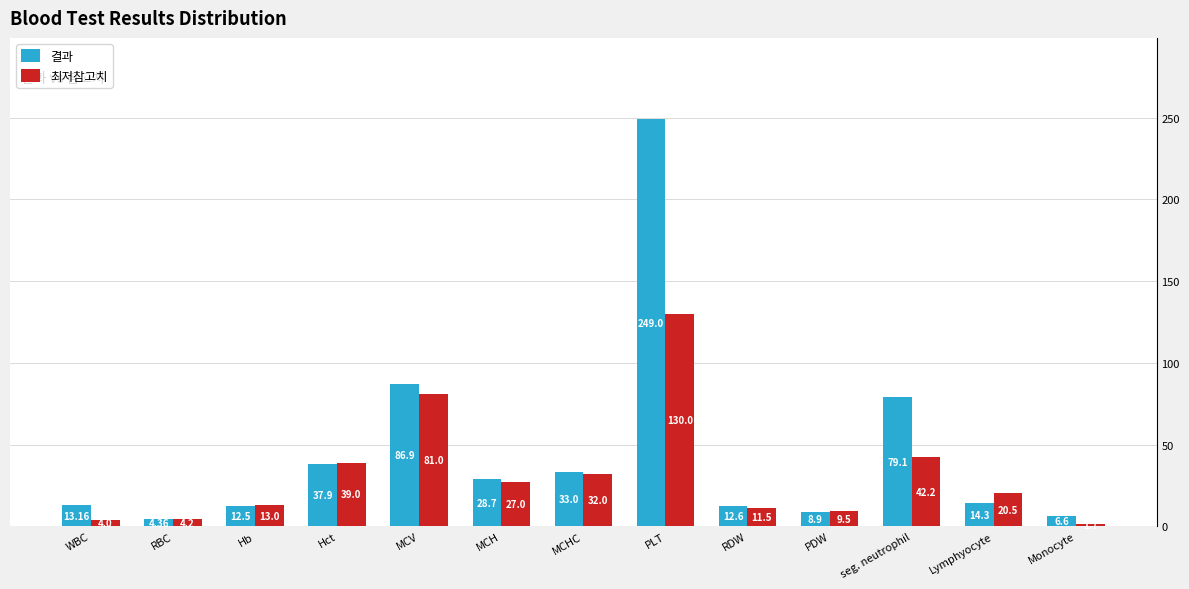

What is the value of the 최저참고치 bar at the 3rd from the left?

13.0